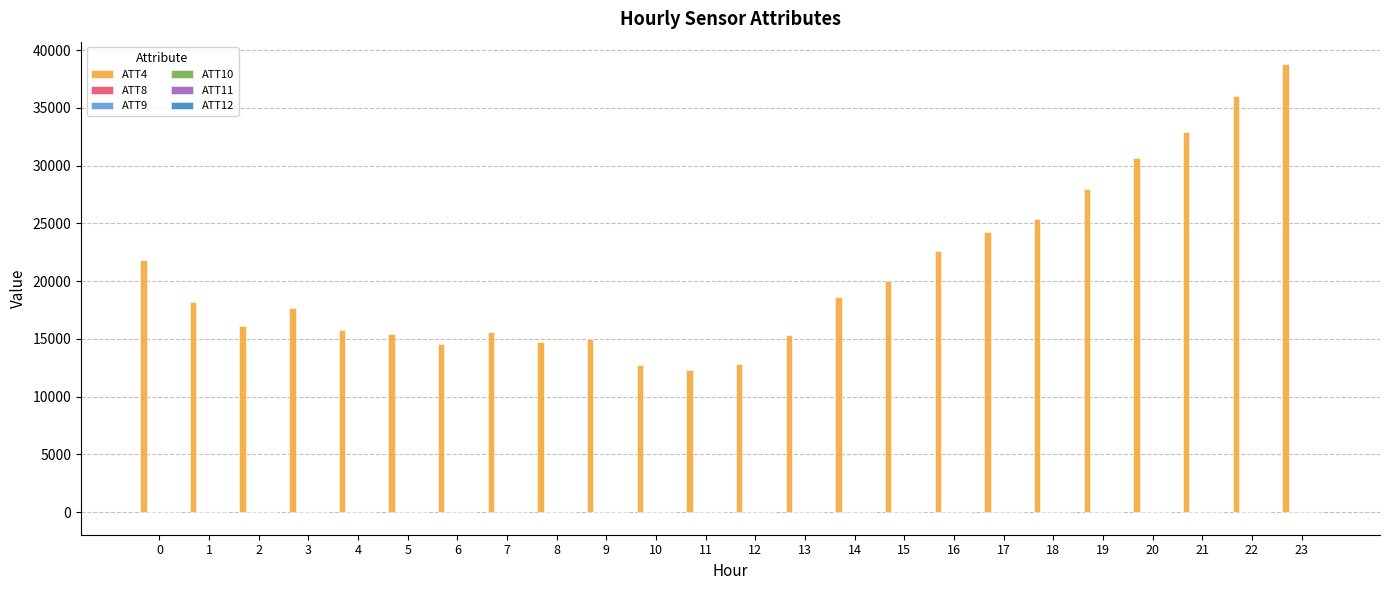

Are the bars grouped side by side (vs. stacked)?

Yes